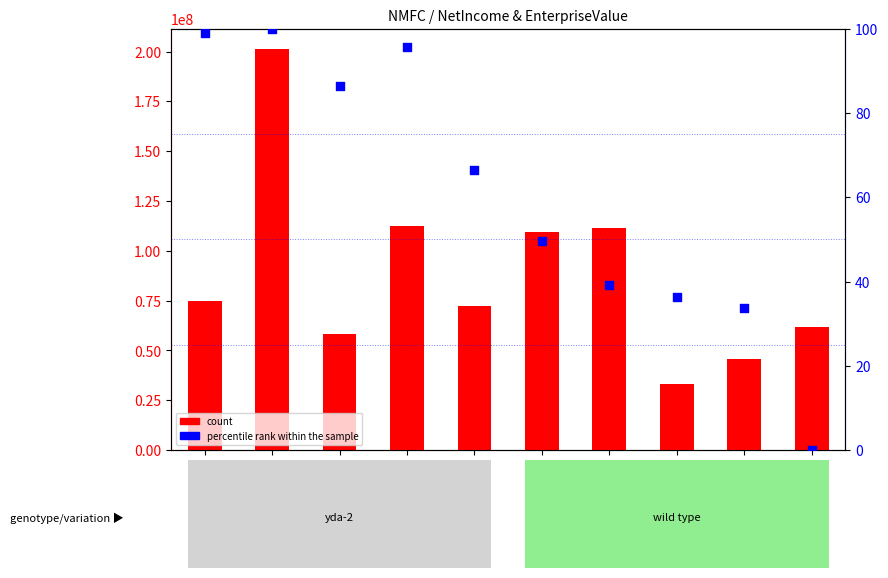

Which series reaches the maximum Y coordinate?

count